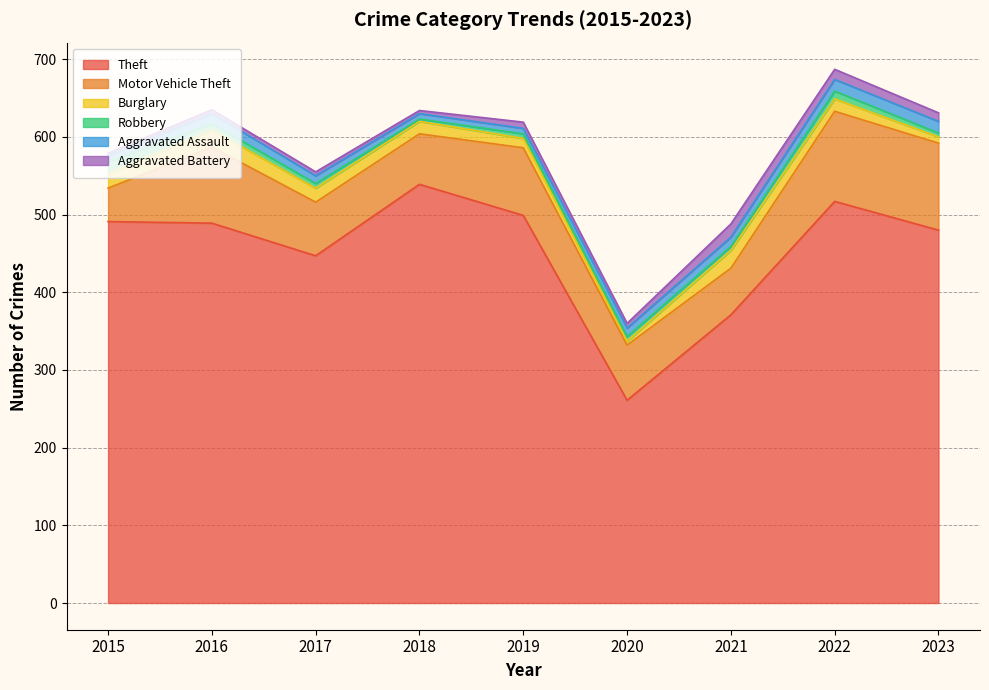

What is the maximum value for Motor Vehicle Theft?

116